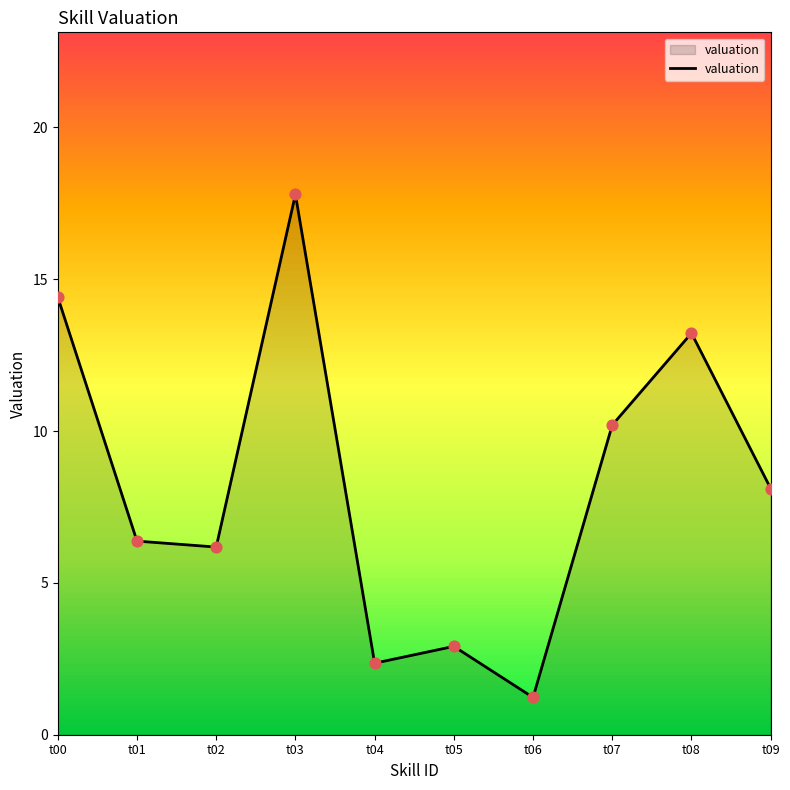

Between t04 and t09, which is larger?

t09